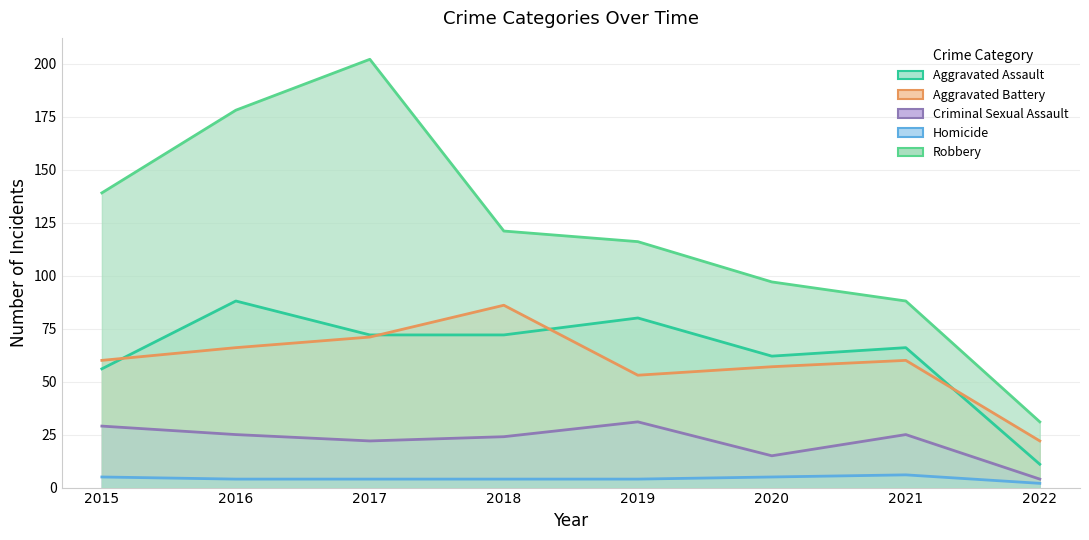

How many series are shown in this chart?

5